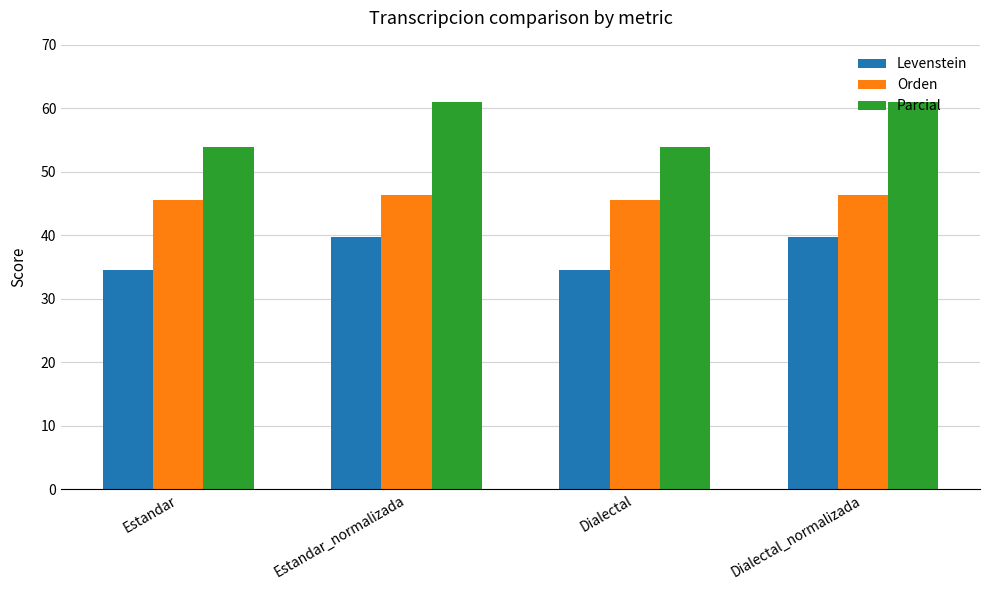

What is the difference between the highest and lowest values at Dialectal?

19.3